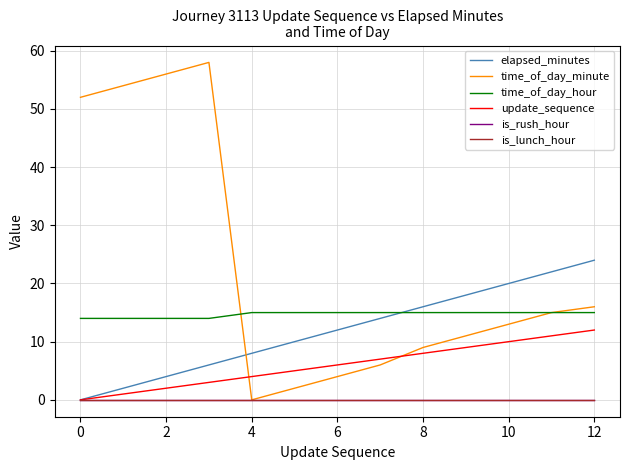

What is the difference between the maximum and minimum values in the elapsed_minutes series?

24